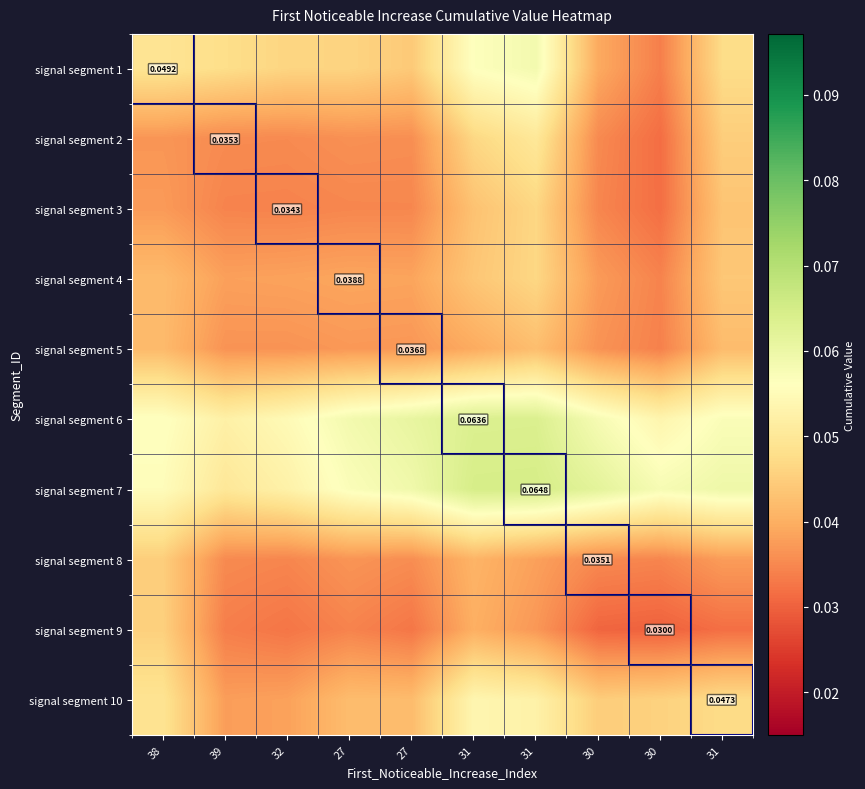

Rank the categories by signal segment 2 value from lowest to highest.

30, 30, 32, 39, 27, 27, 38, 31, 31, 31